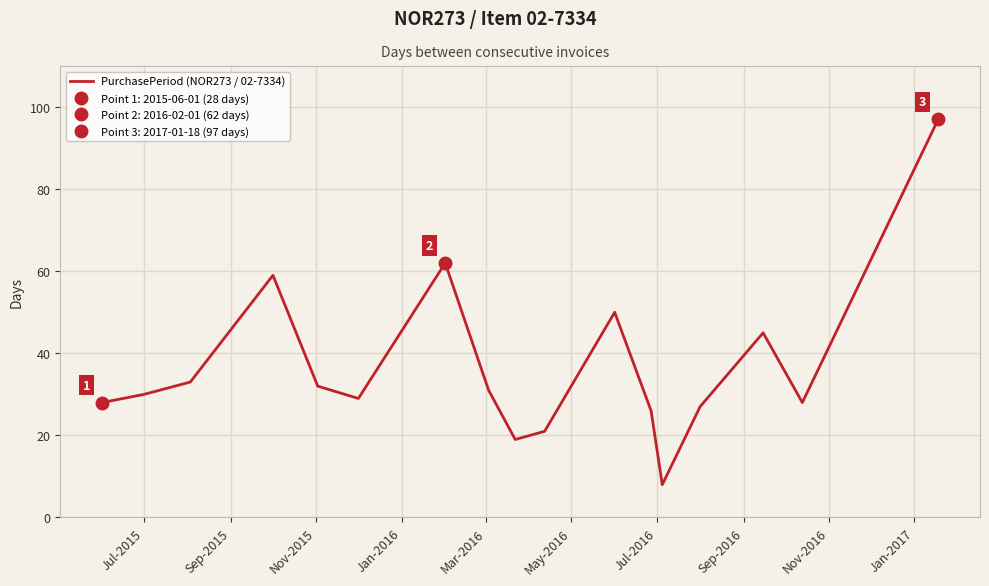

What is the smallest value displayed?

8